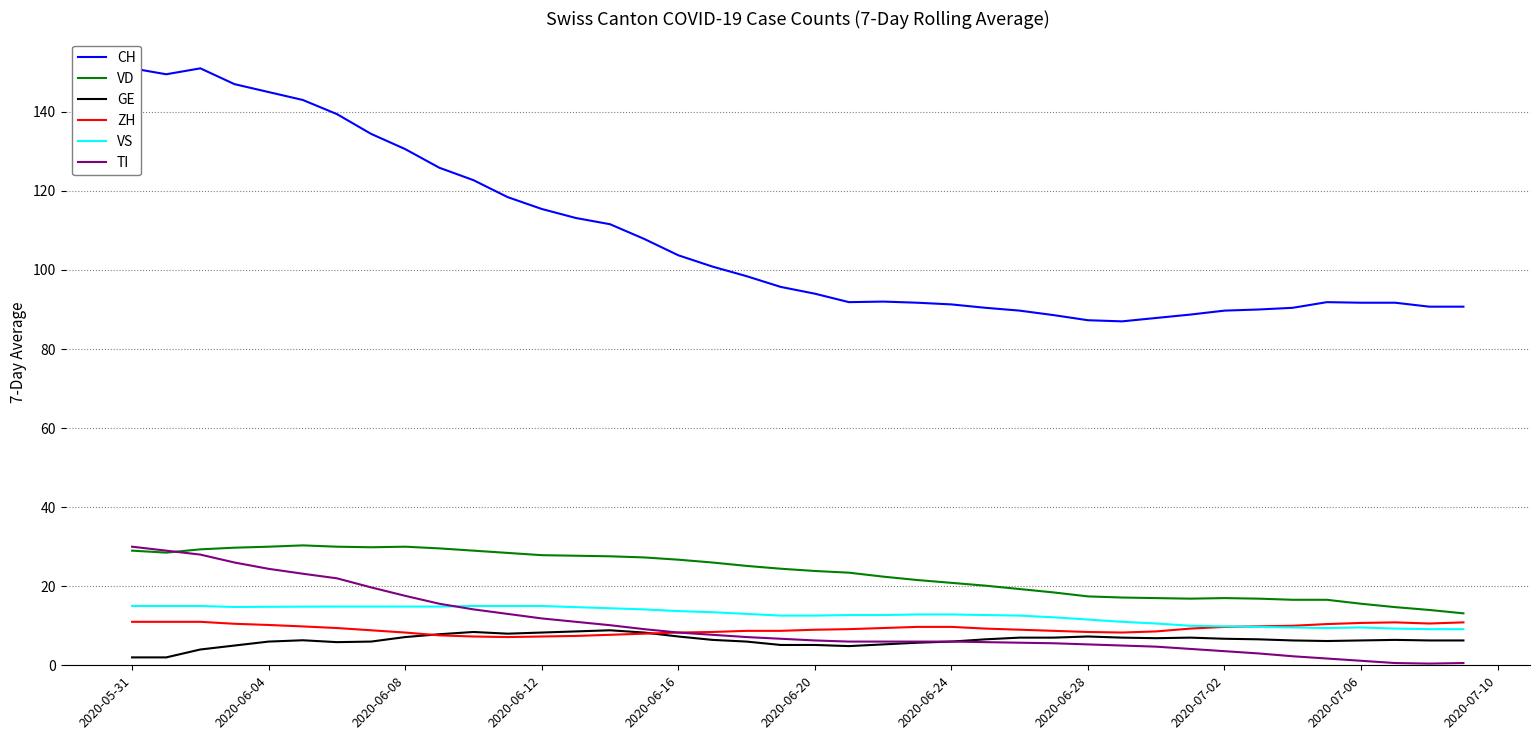

What is the lowest value of the VS series?

9.1